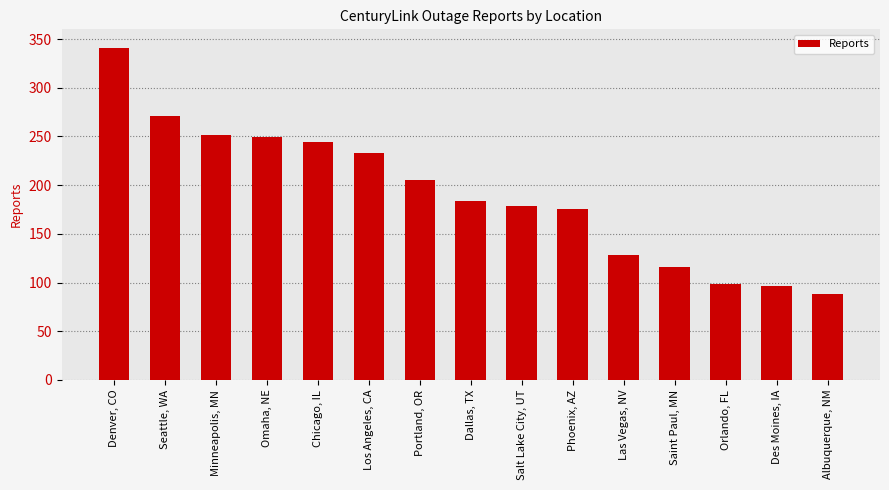

Which label corresponds to the largest value in the chart?

Denver, CO